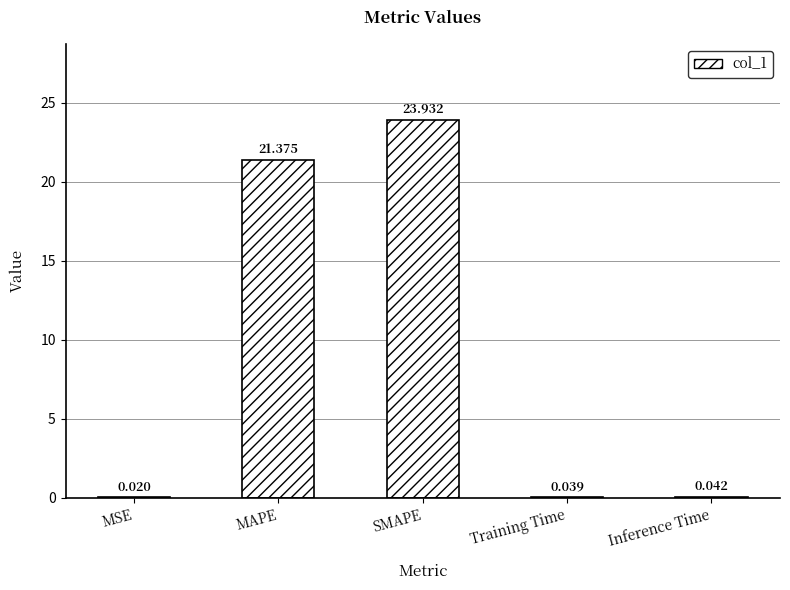

At which label is the value closest to 11?

MAPE